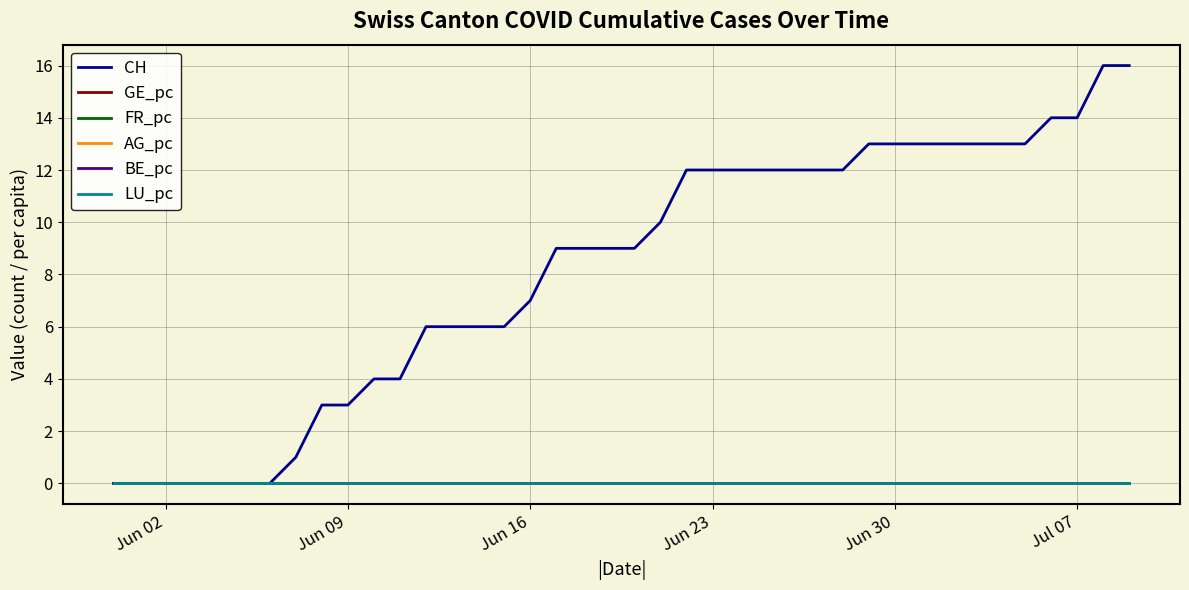

True or false: BE_pc and AG_pc intersect in this chart.

False